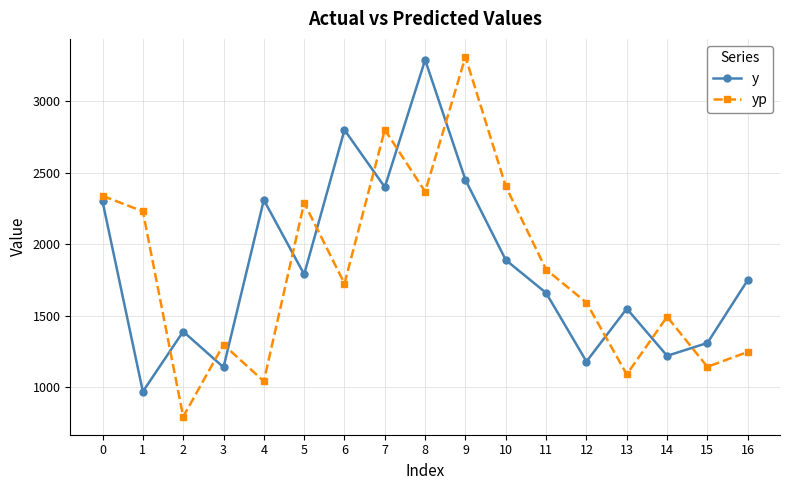

Between 5 and 8, which series saw the biggest shift?

y